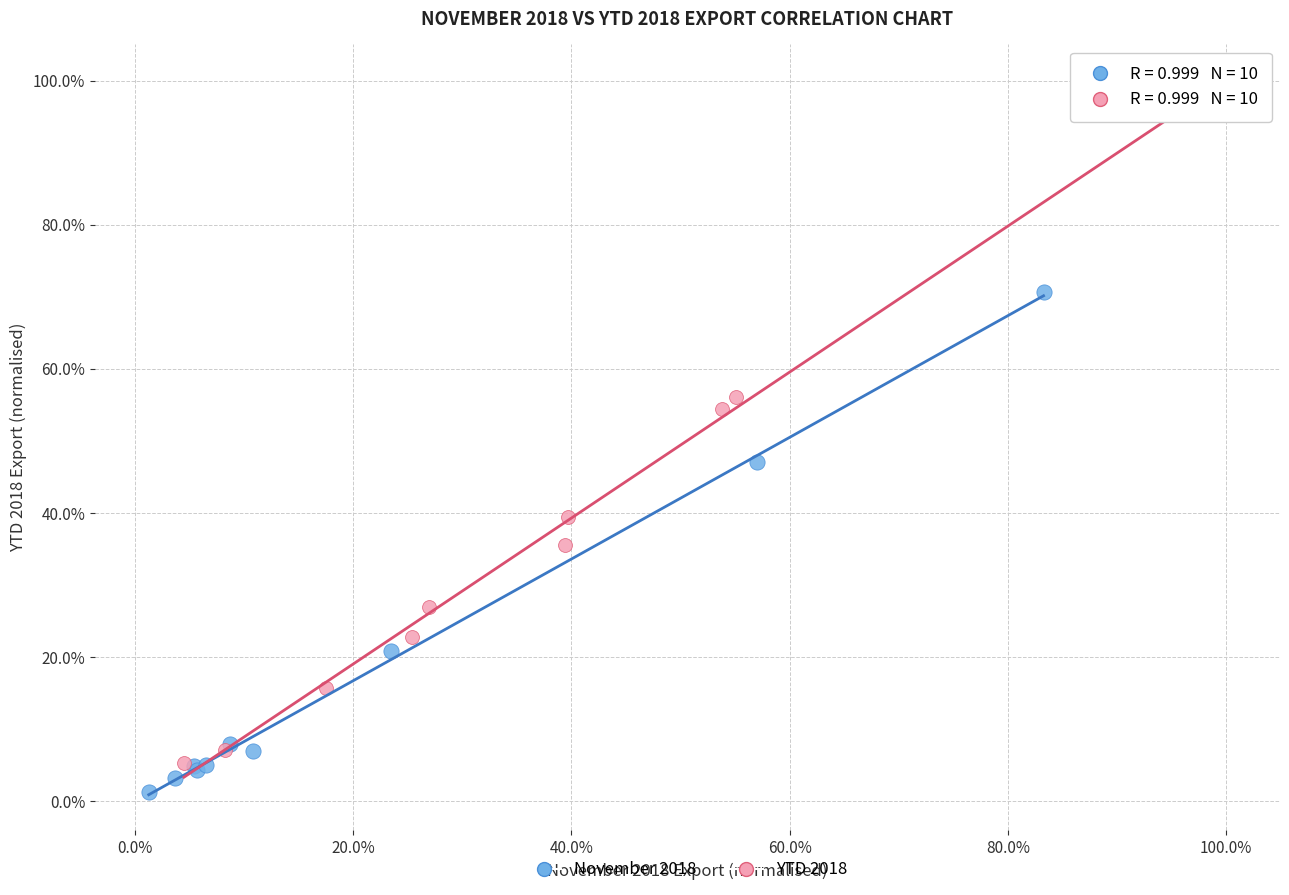

Which series reaches the maximum Y coordinate?

YTD 2018